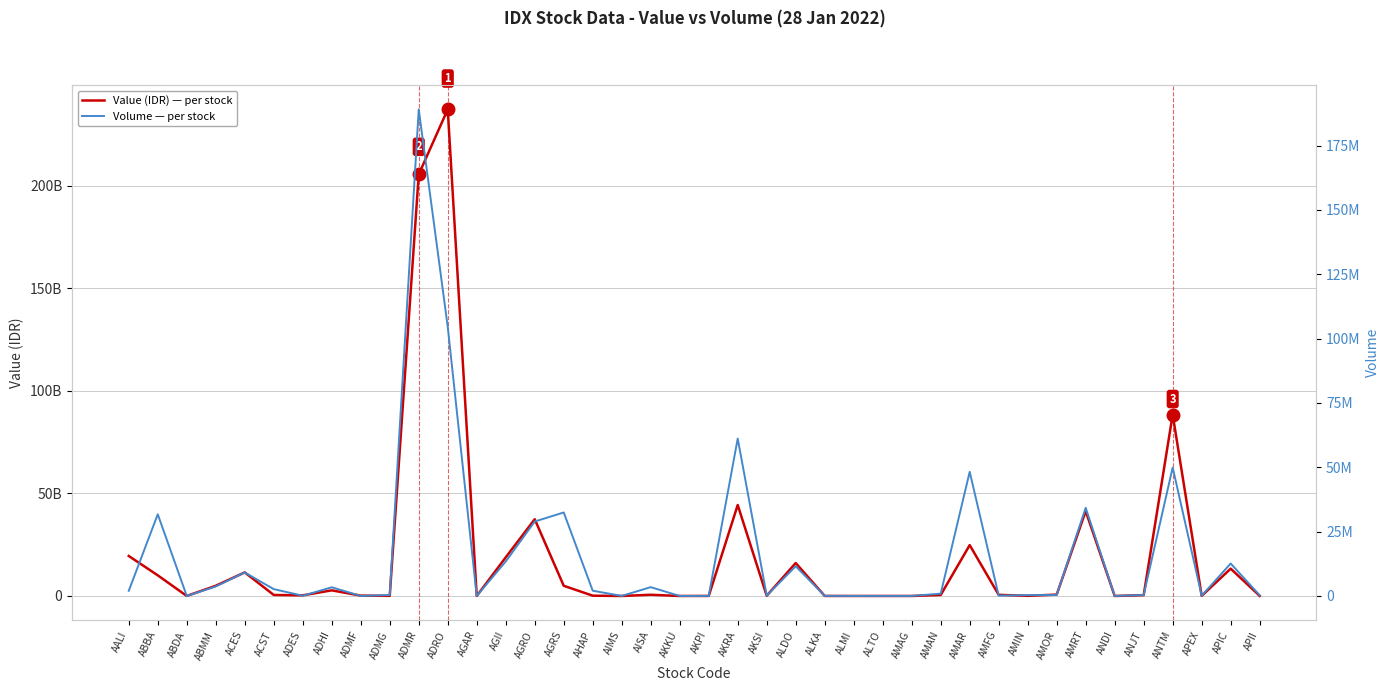

What is the label of the 35th point from the right?

ACST